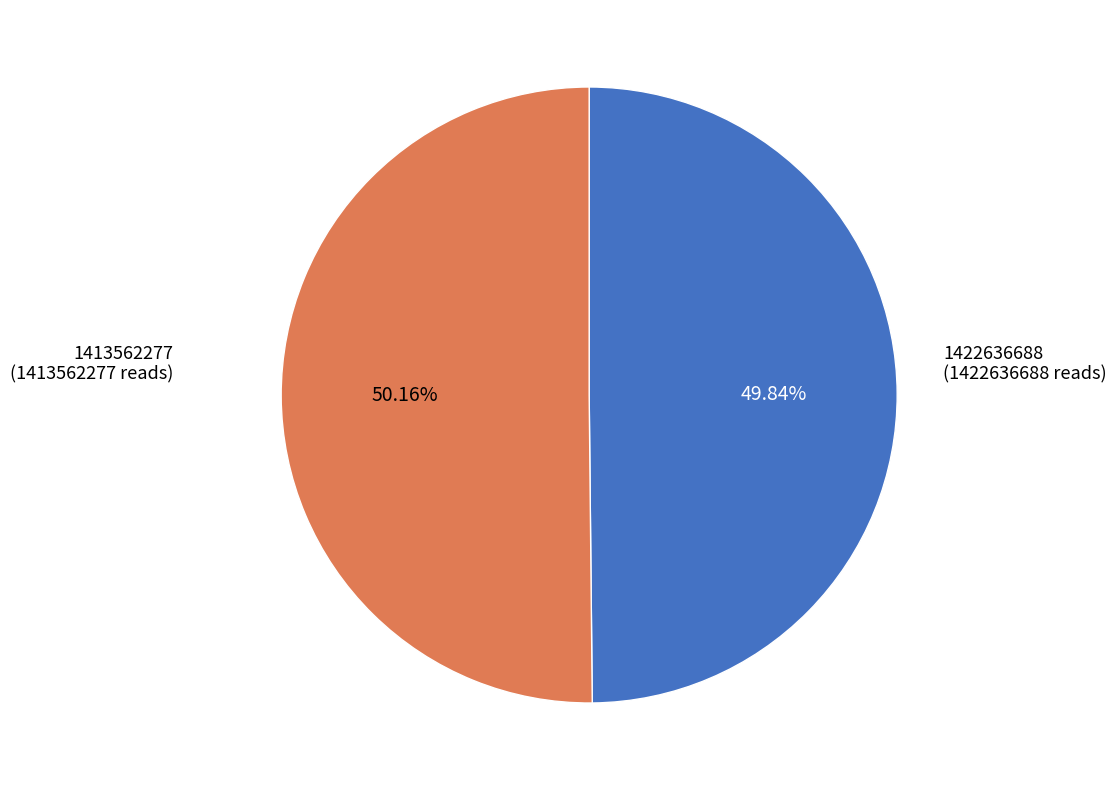

Is there any slice that represents more than half of the pie?

Yes